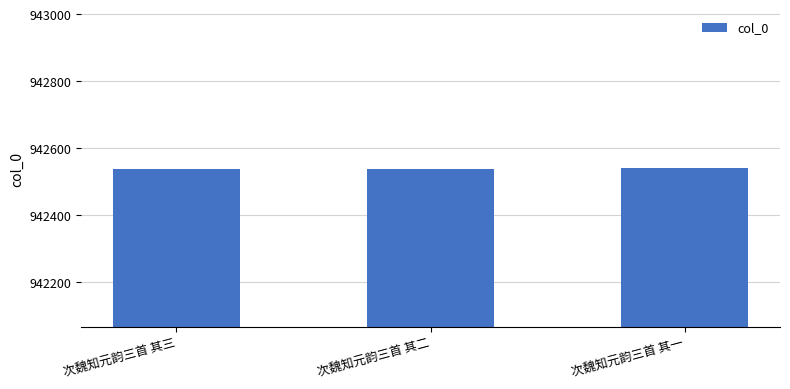

Is it true that the value at 次魏知元韵三首 其二 is 1420487?

False